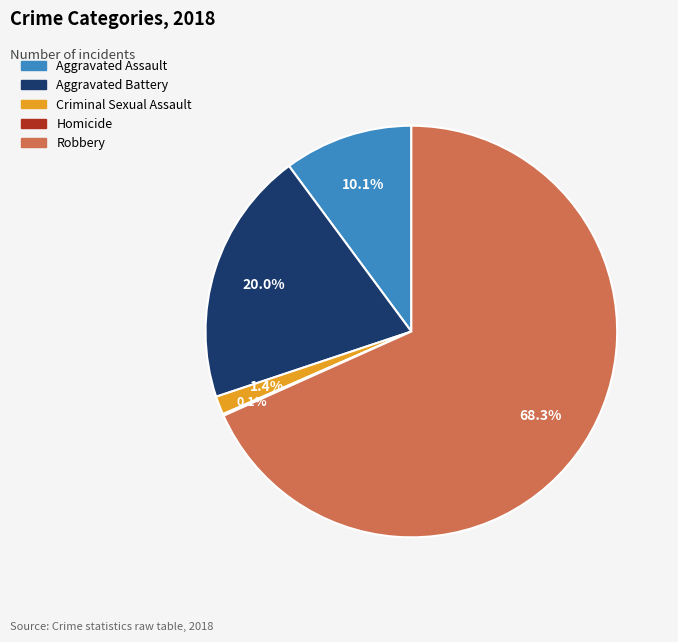

Which category has the biggest portion of the pie?

Robbery